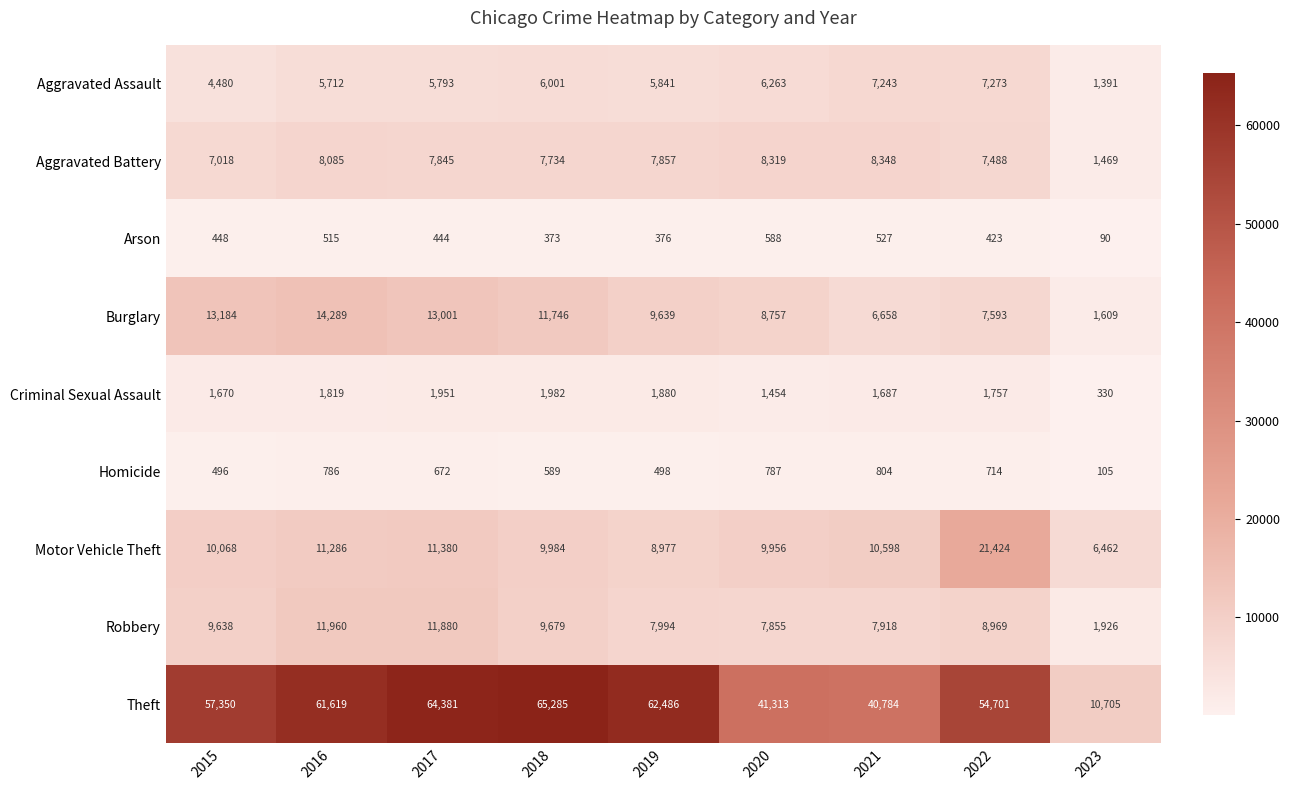

What is the sum of the Burglary values at 2020 and 2016?

23046